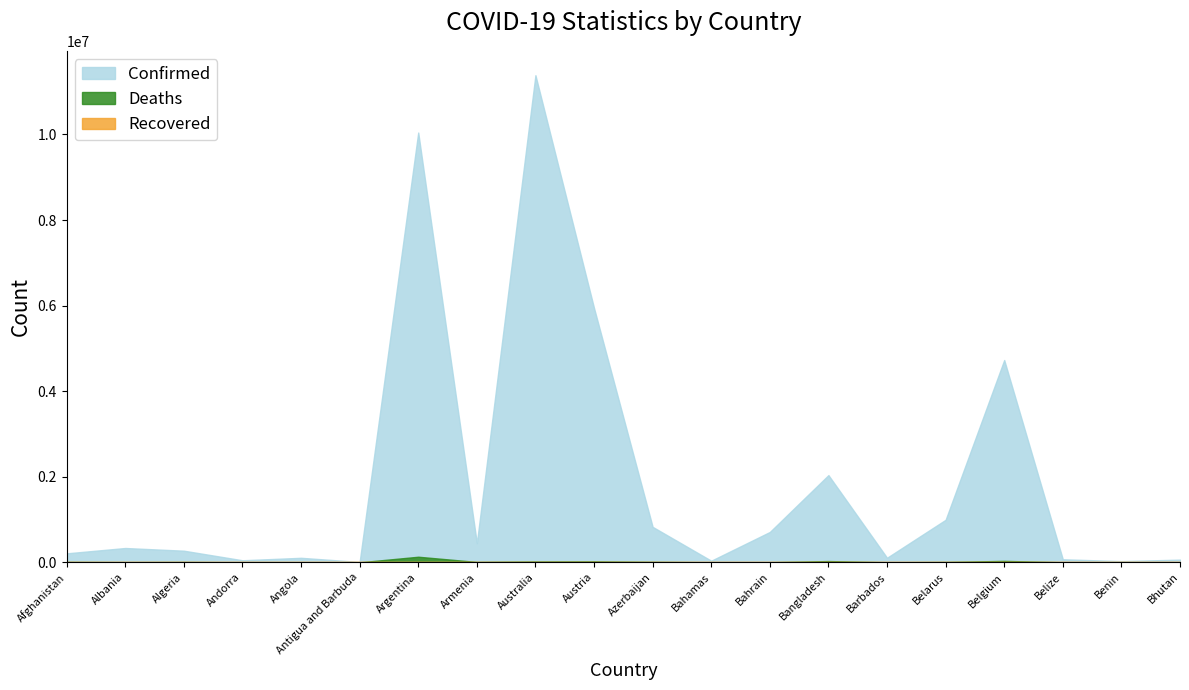

What is the difference between the maximum and minimum values in the Deaths series?

130451